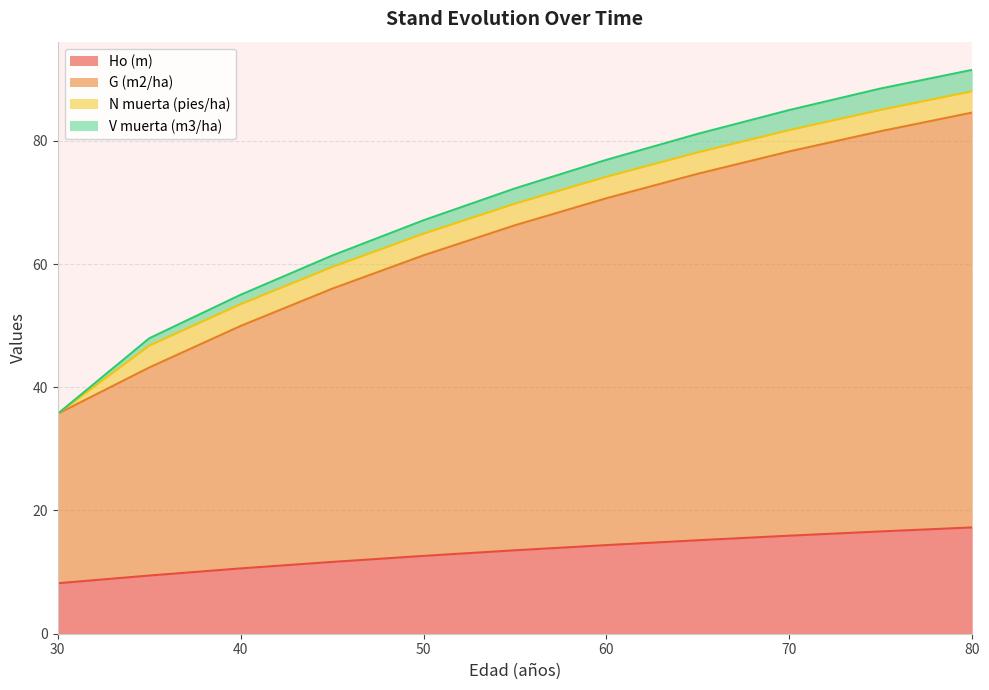

What is the value of the Ho (m) point at the 8th from the left?

15.2